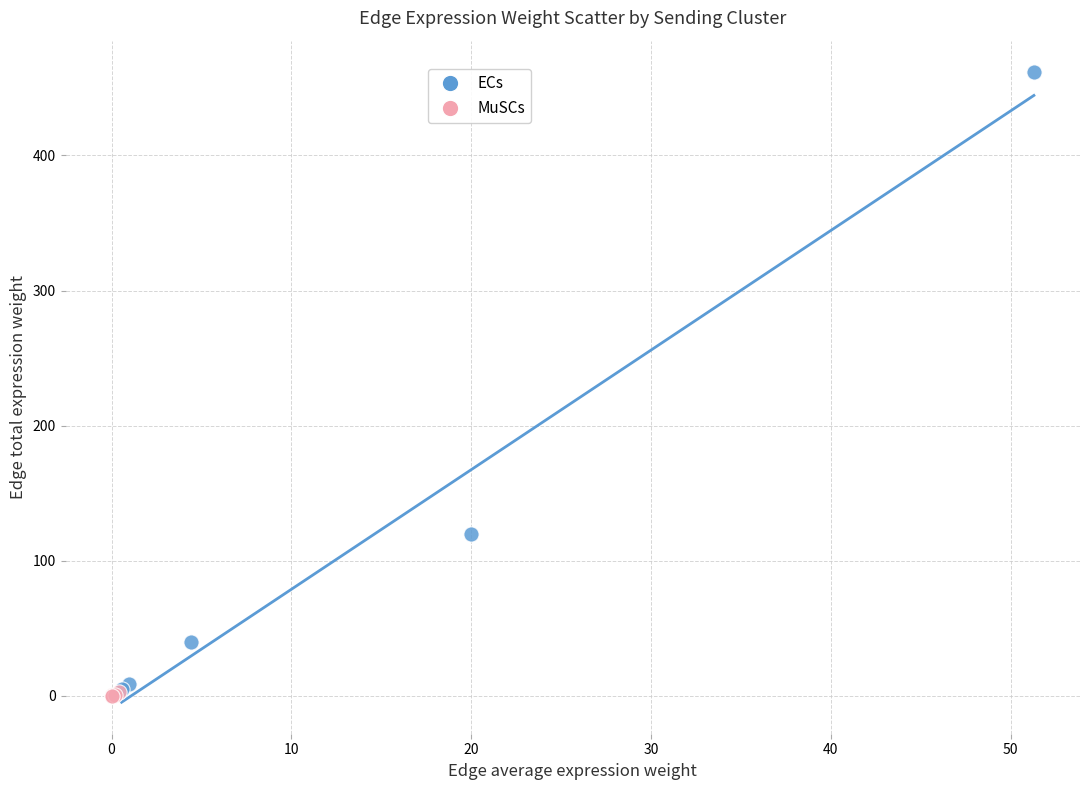

What are all the series names shown in the legend?

ECs, MuSCs